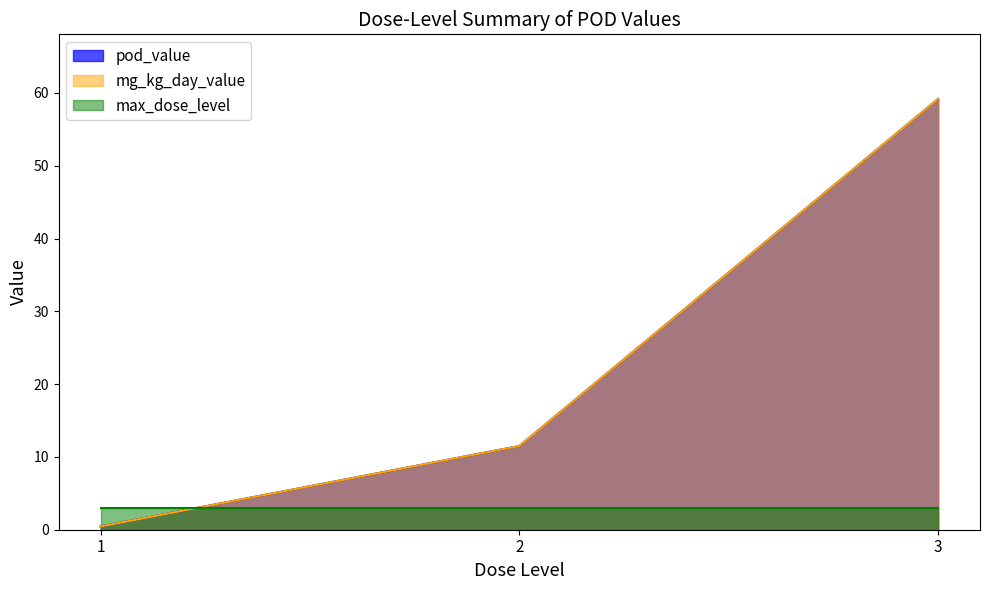

How many lines are shown in the chart?

3